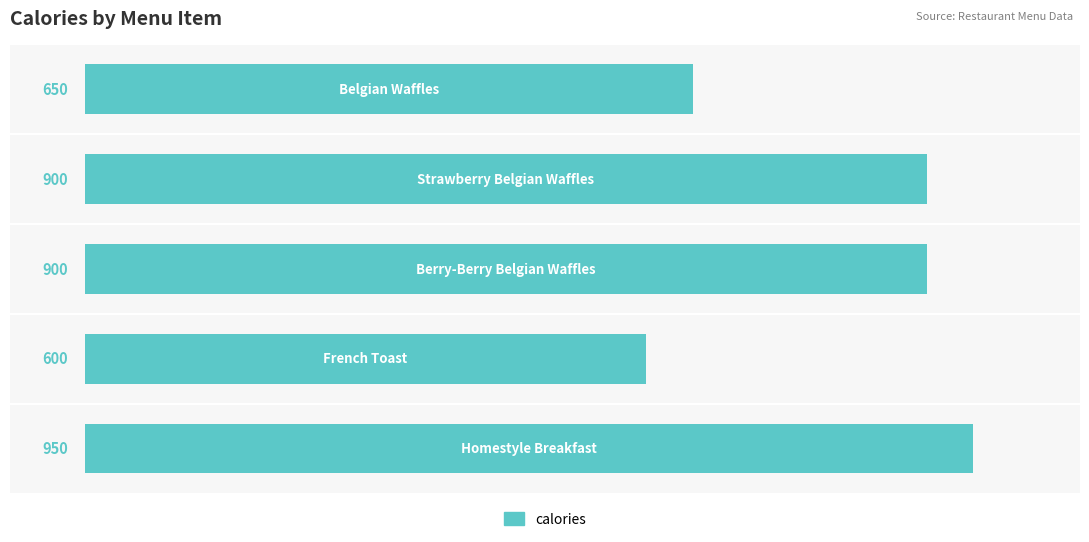

What is the smallest value displayed?

600